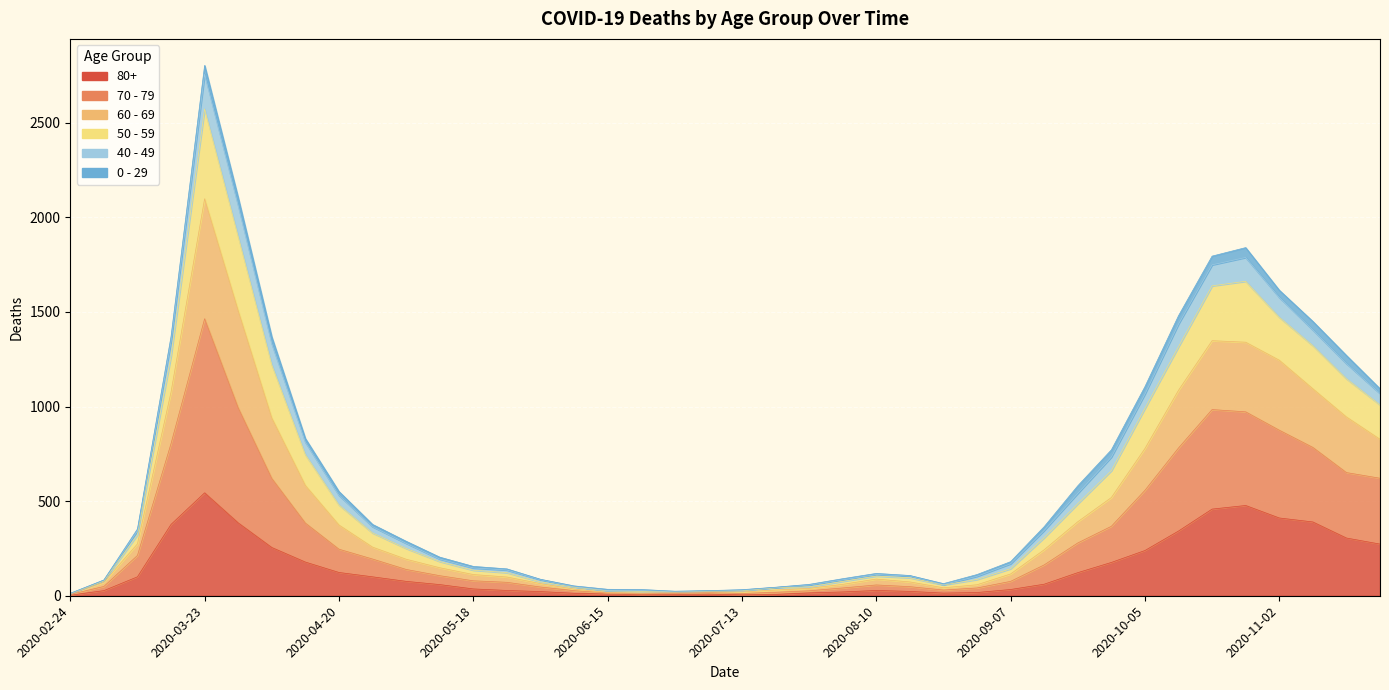

Where is 80+ nearest to the value 273?

2020-11-23